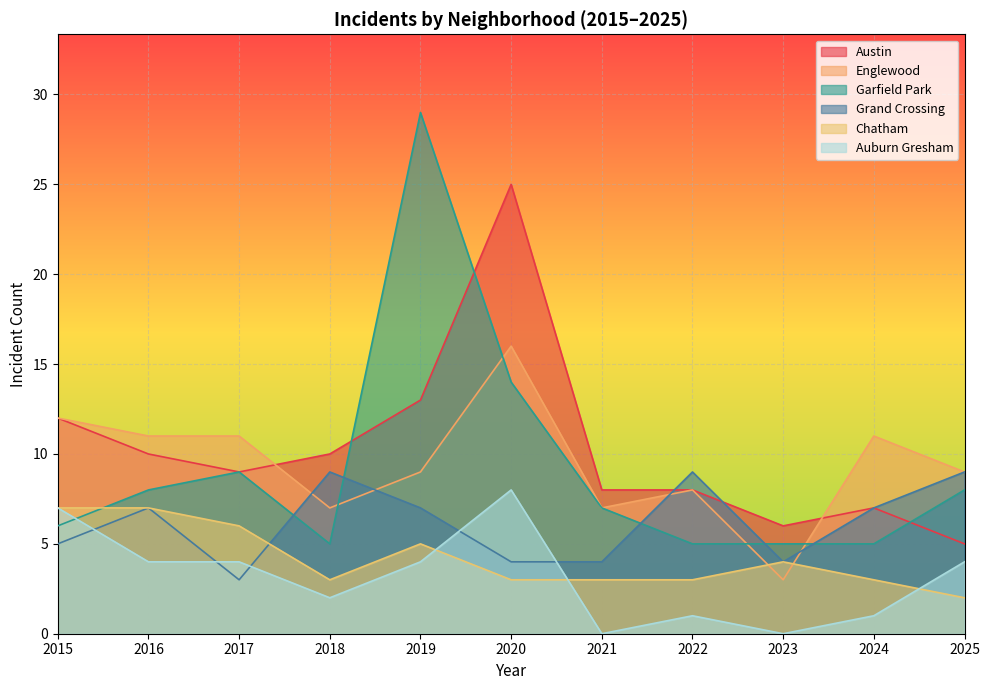

How many Auburn Gresham values are between 1 and 4?

7